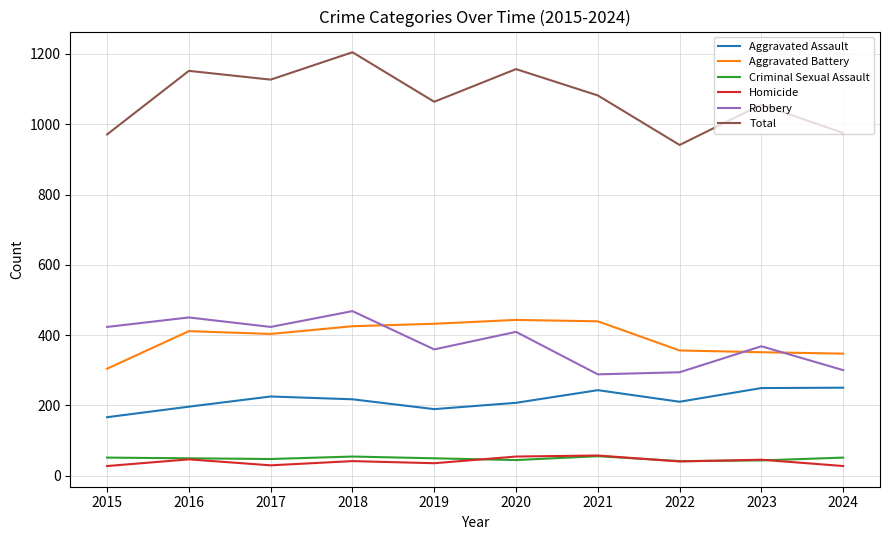

True or false: Robbery has more than 1 points higher than both neighbors.

True